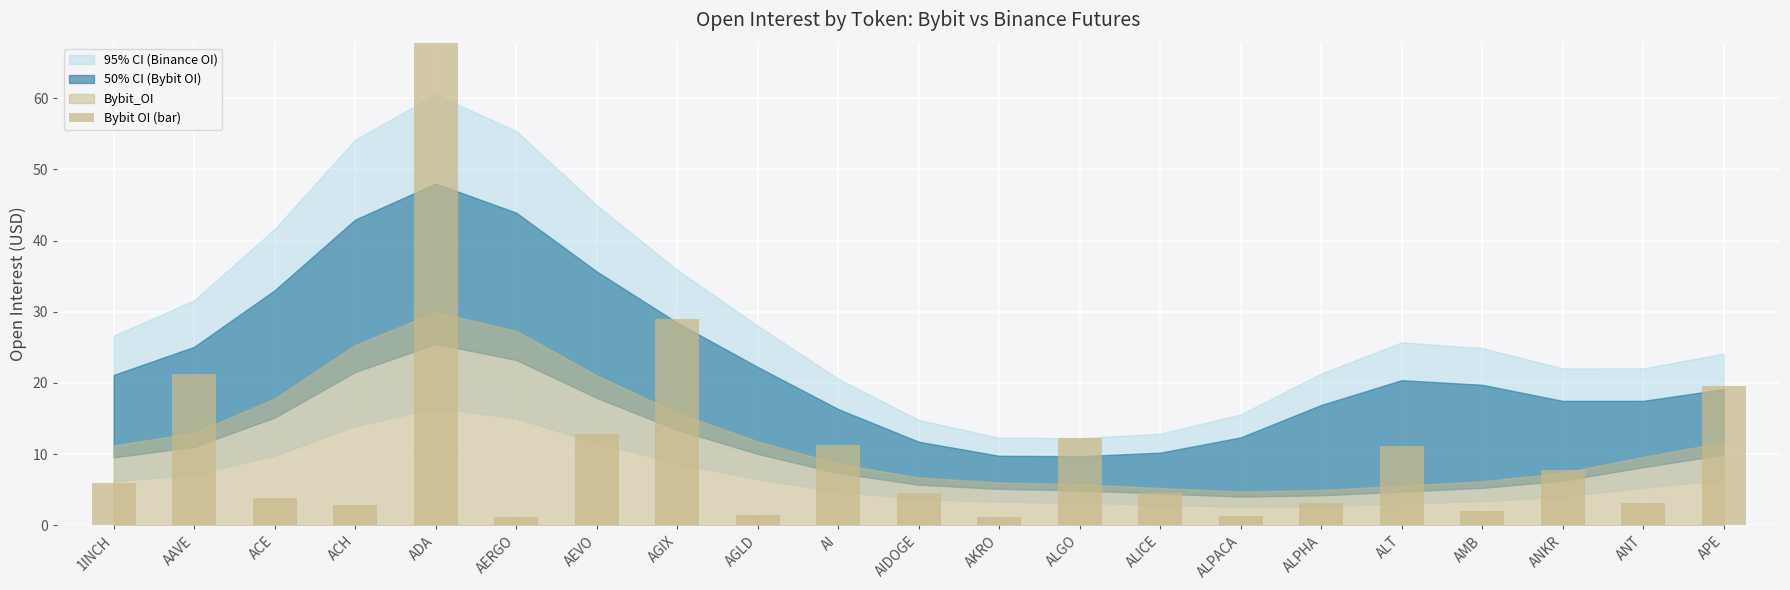

What is the difference between the values at AKRO and AMB?

0.8